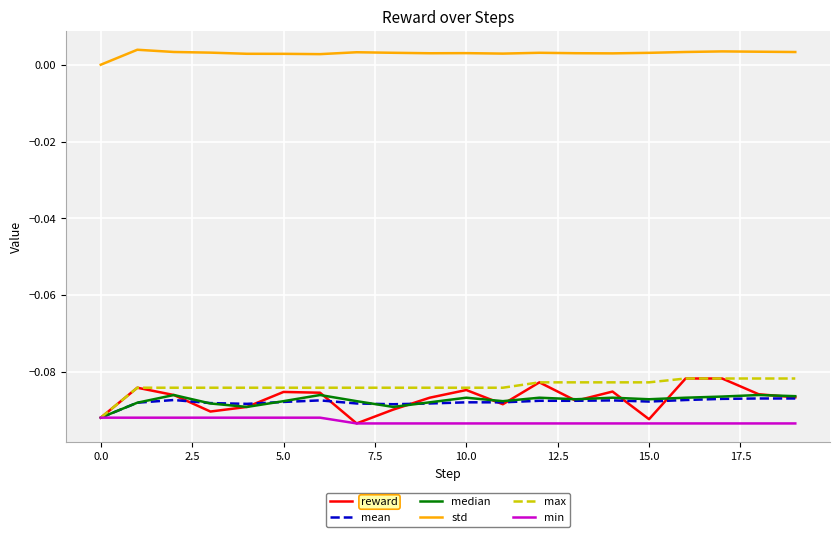

True or false: std and max cross at least once.

False